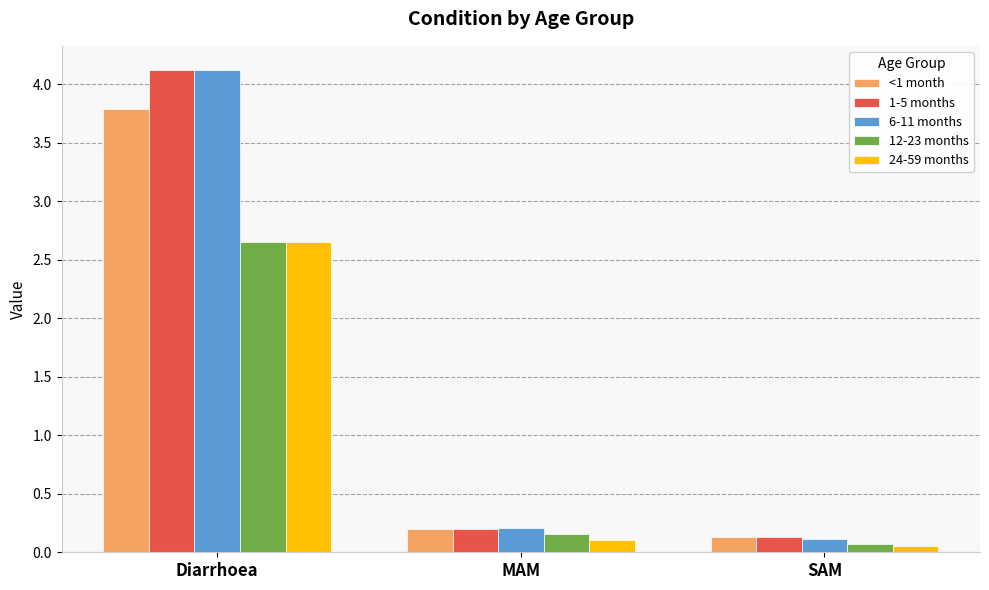

The 1-5 months series shows 0.4 at MAM. True or false?

False